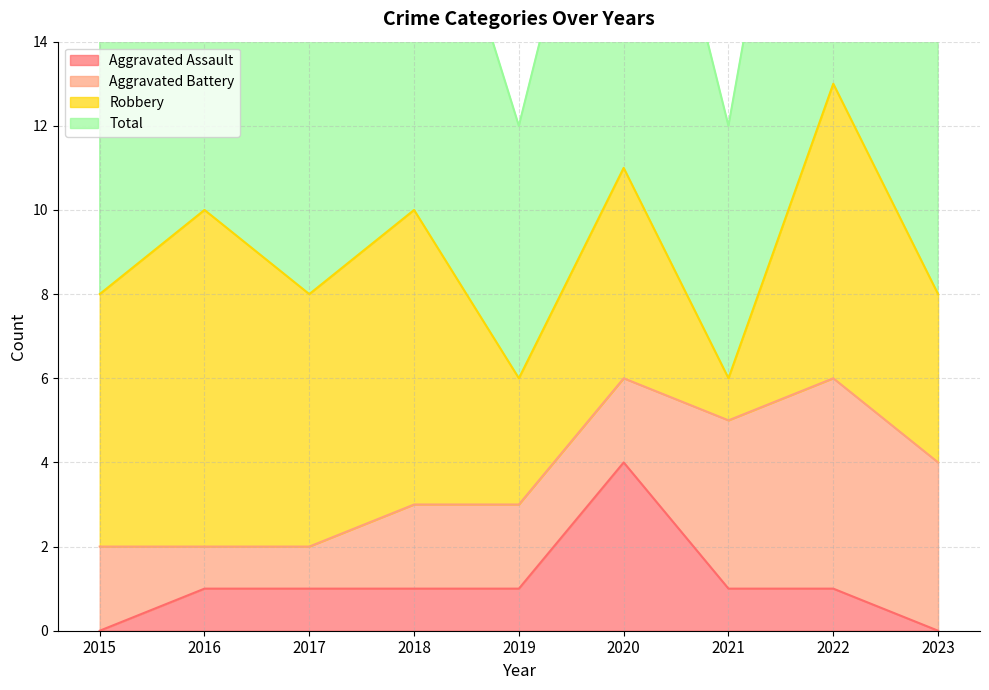

The Aggravated Assault series shows 0 at 2015. True or false?

True